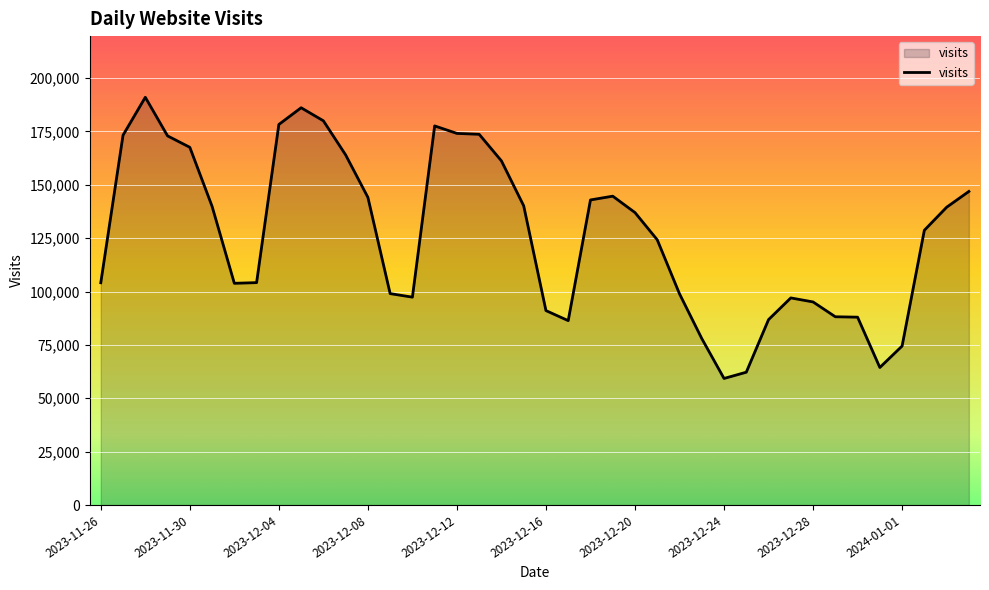

What is the minimum value shown in the chart?

59276